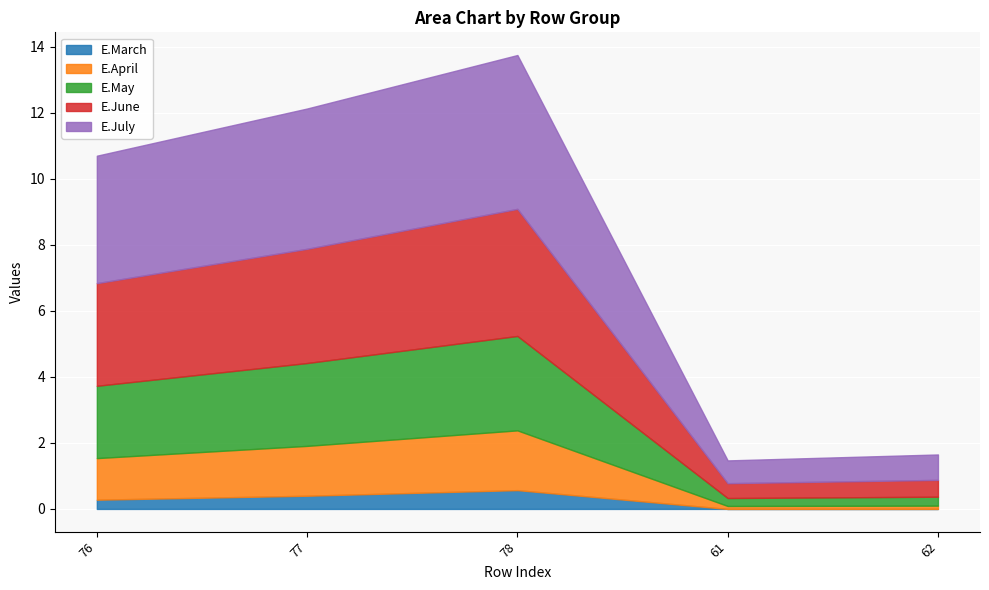

What is the difference between the second highest and second lowest values in the E.March series?

0.4